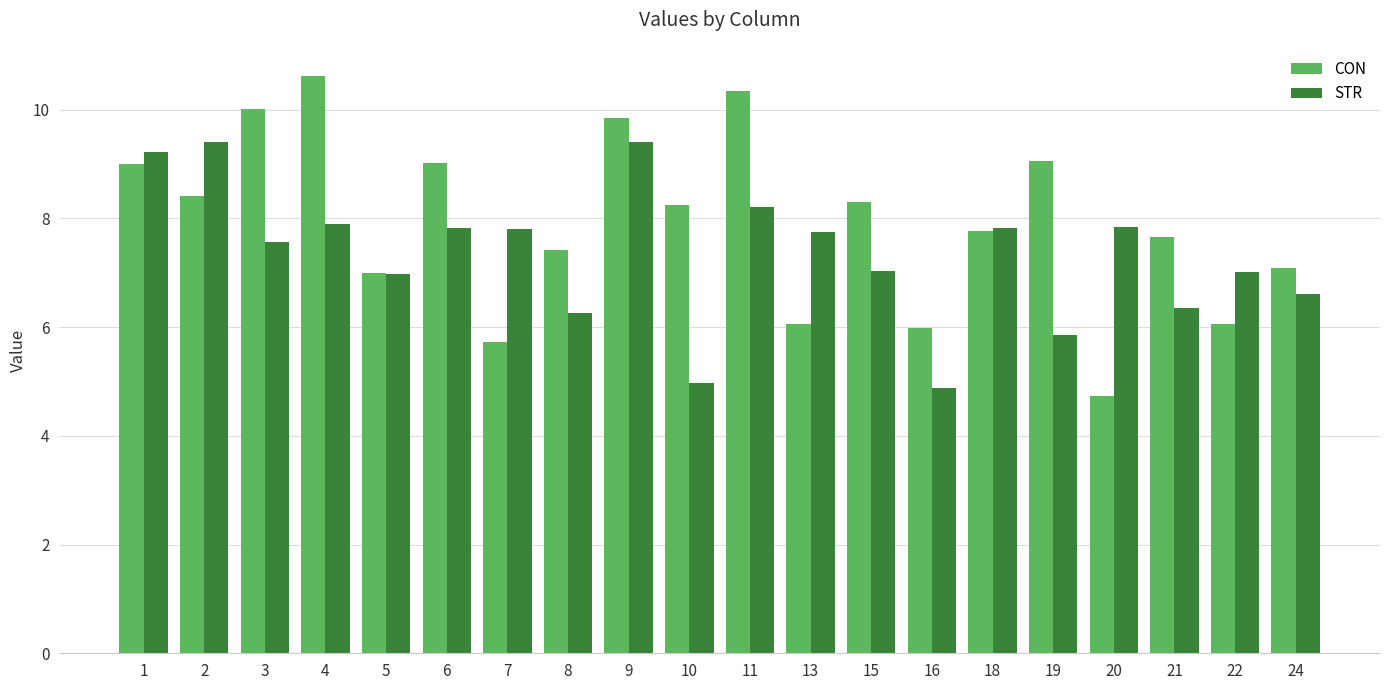

List the series in order of their peak value, lowest first.

STR, CON